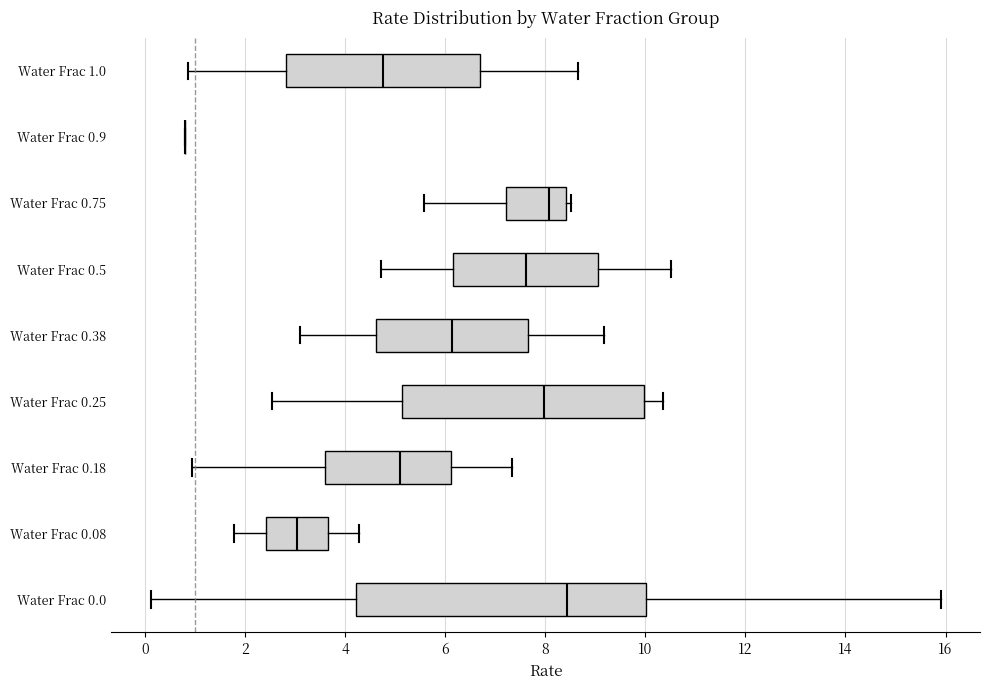

Which box is the widest, from its left edge to its right edge?

Water Frac 0.0